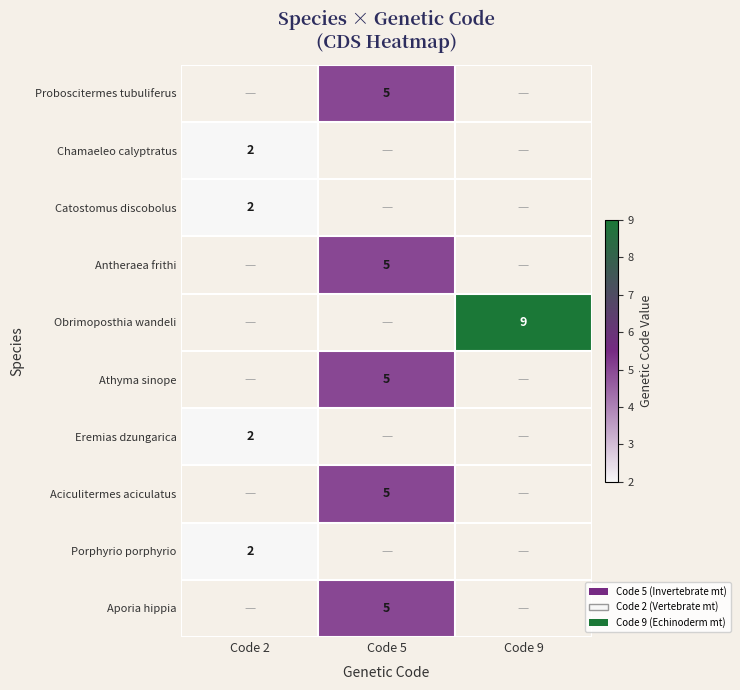

What is the smallest value displayed?

2.0